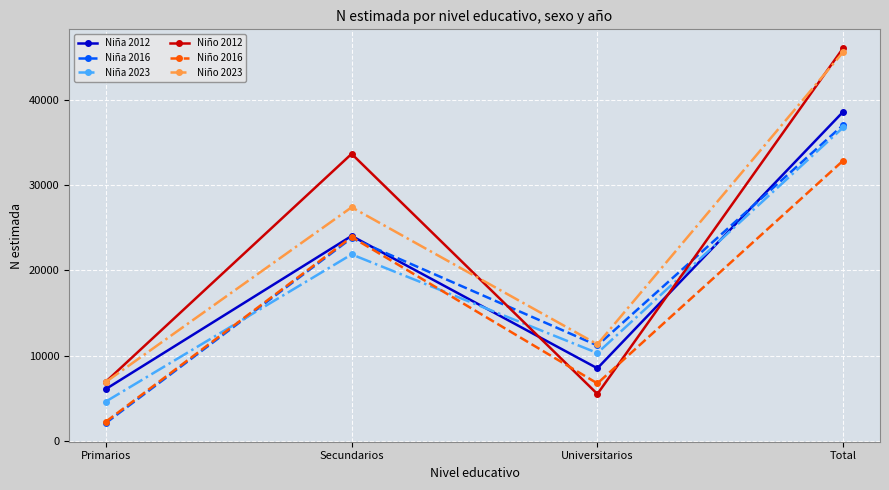

The Niña 2016 series shows 37065 at Total. True or false?

True